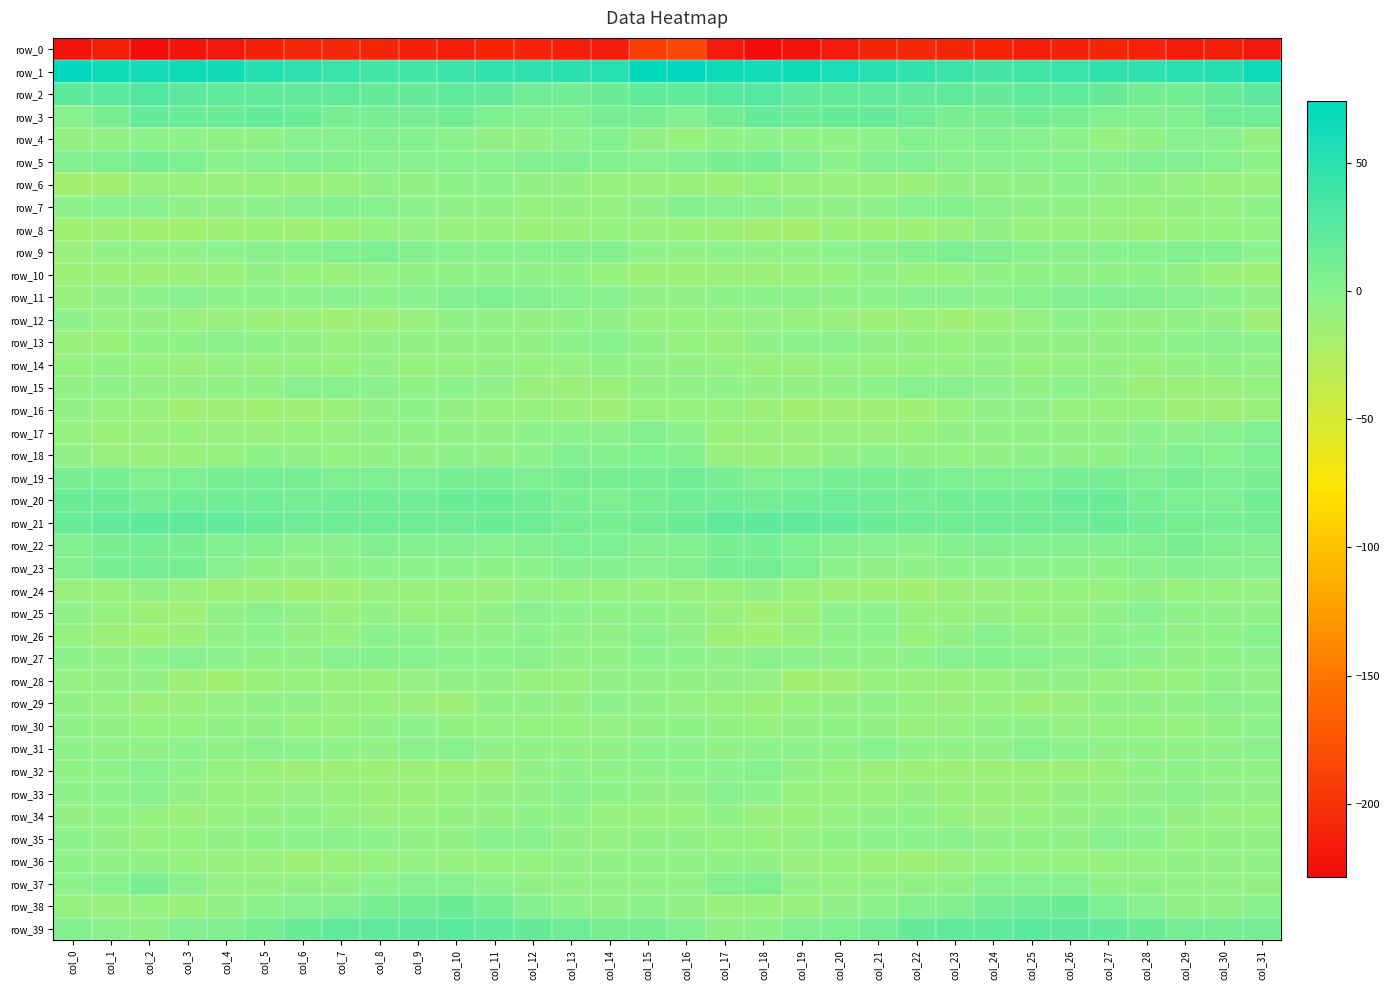

Rank the series at col_27 from lowest to highest value.

row_0, row_32, row_8, row_24, row_16, row_36, row_7, row_30, row_33, row_4, row_28, row_14, row_15, row_34, row_13, row_12, row_29, row_17, row_37, row_10, row_18, row_25, row_31, row_6, row_23, row_26, row_9, row_27, row_35, row_5, row_22, row_11, row_3, row_38, row_19, row_21, row_20, row_2, row_39, row_1